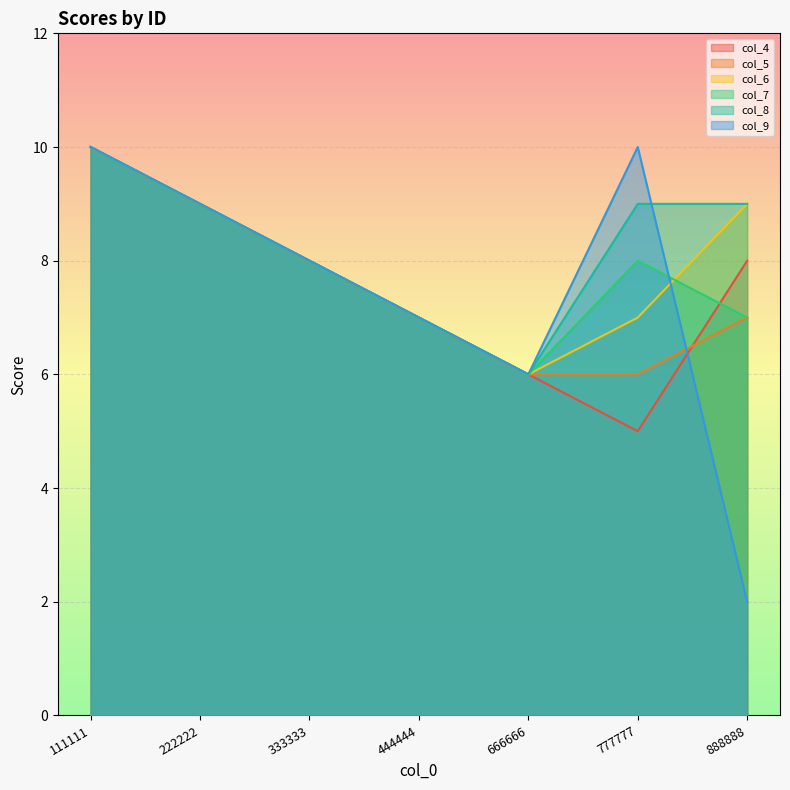

What is the difference between the col_5 values at 888888 and 222222?

2